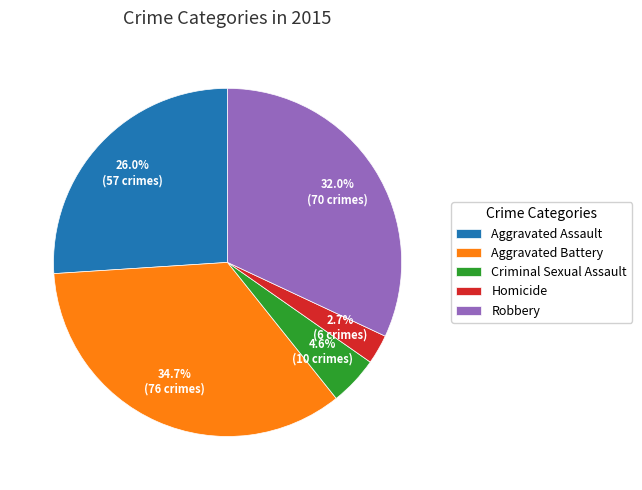

How many segments does this pie chart have?

5